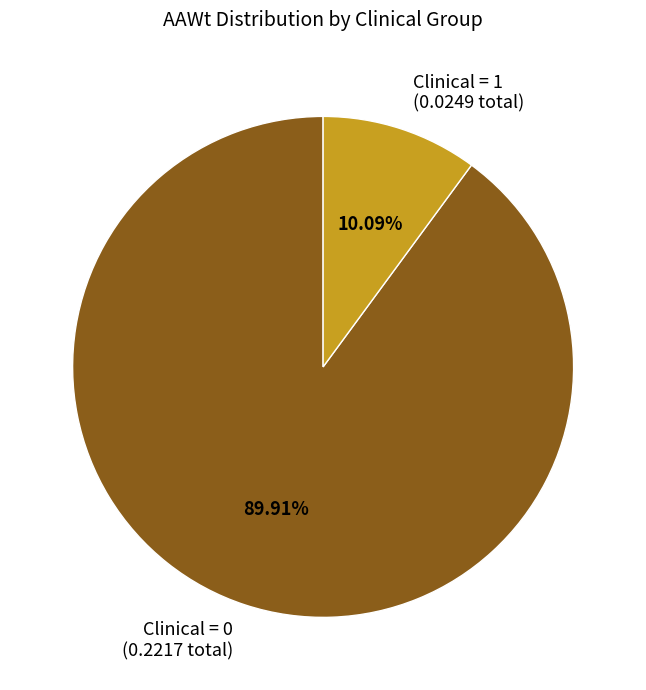

Do Clinical = 1 (0.0249 total) and Clinical = 0 (0.2217 total) together represent more than half of the pie?

Yes